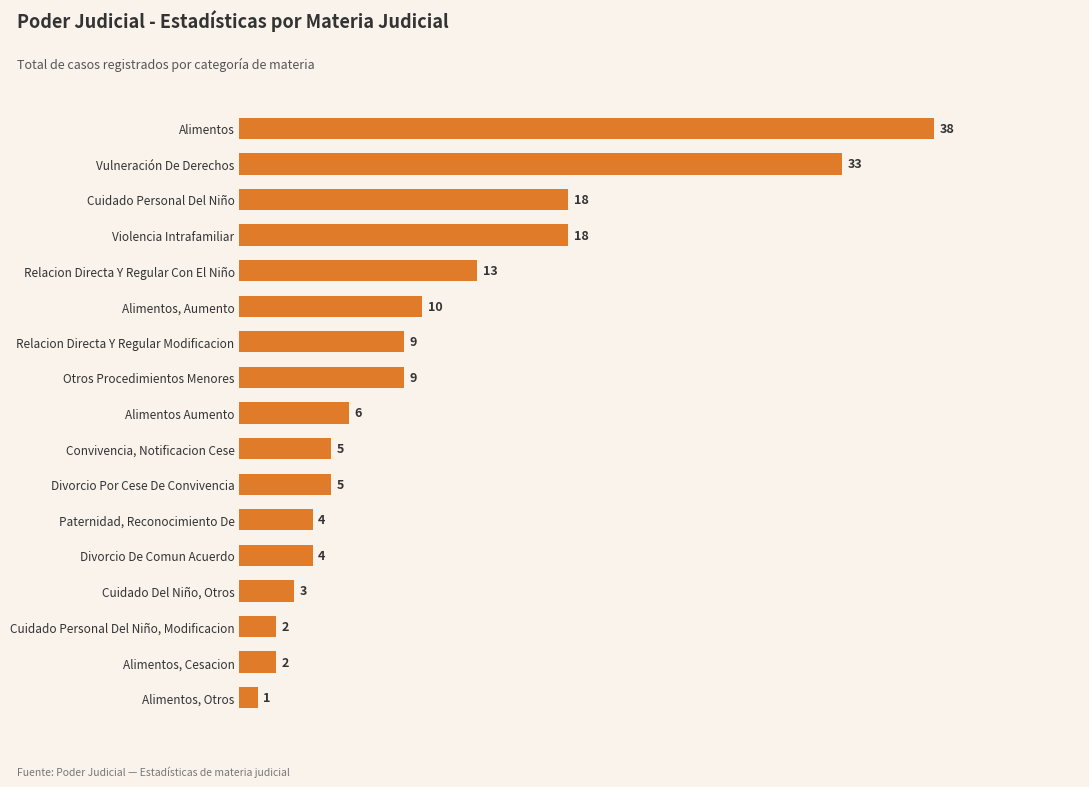

What is the greatest value displayed?

38